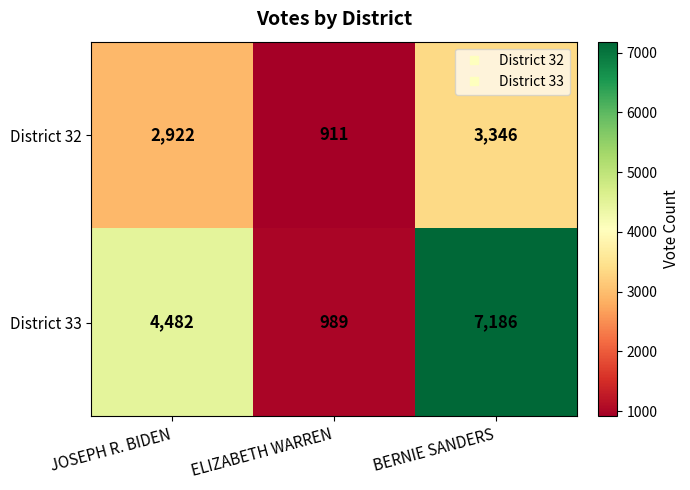

What value does the District 32 series have at BERNIE SANDERS, to the nearest 50?

3350